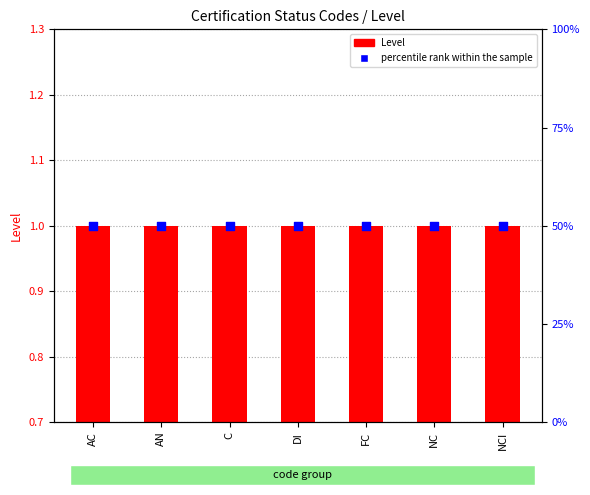

Which series has the widest spread of Y values?

Level